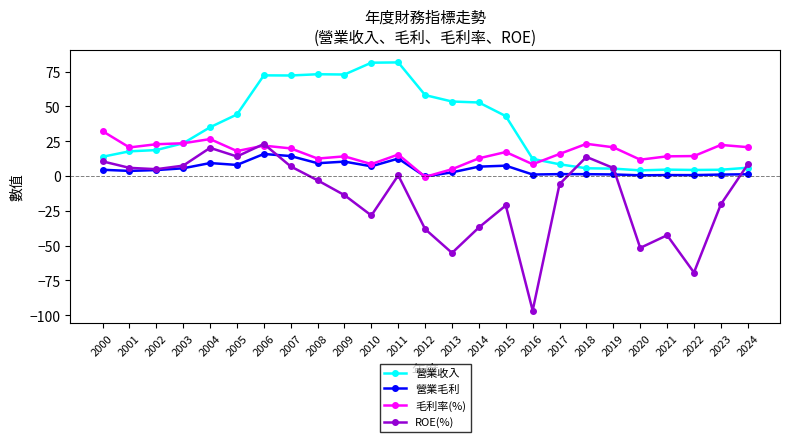

In ROE(%), how many points are lower than both neighbors (excluding endpoints)?

7